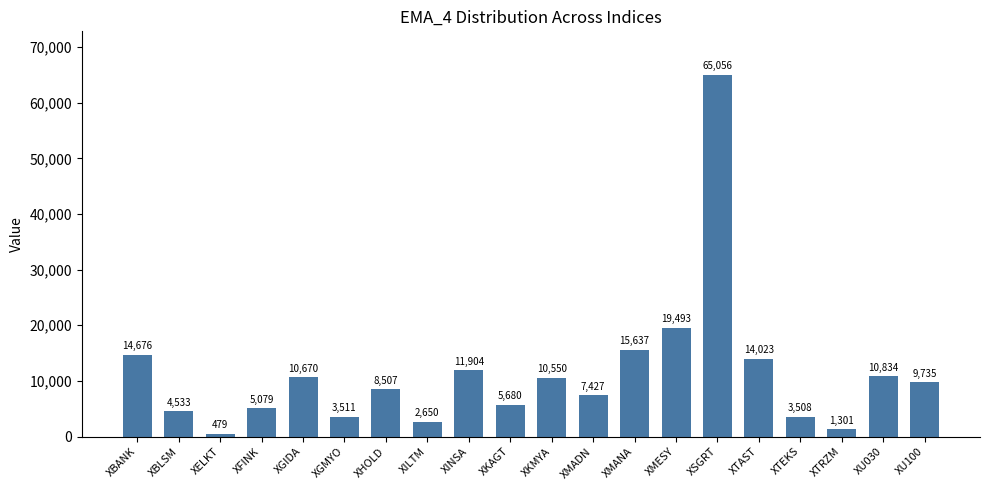

Which label corresponds to the smallest value in the chart?

XELKT